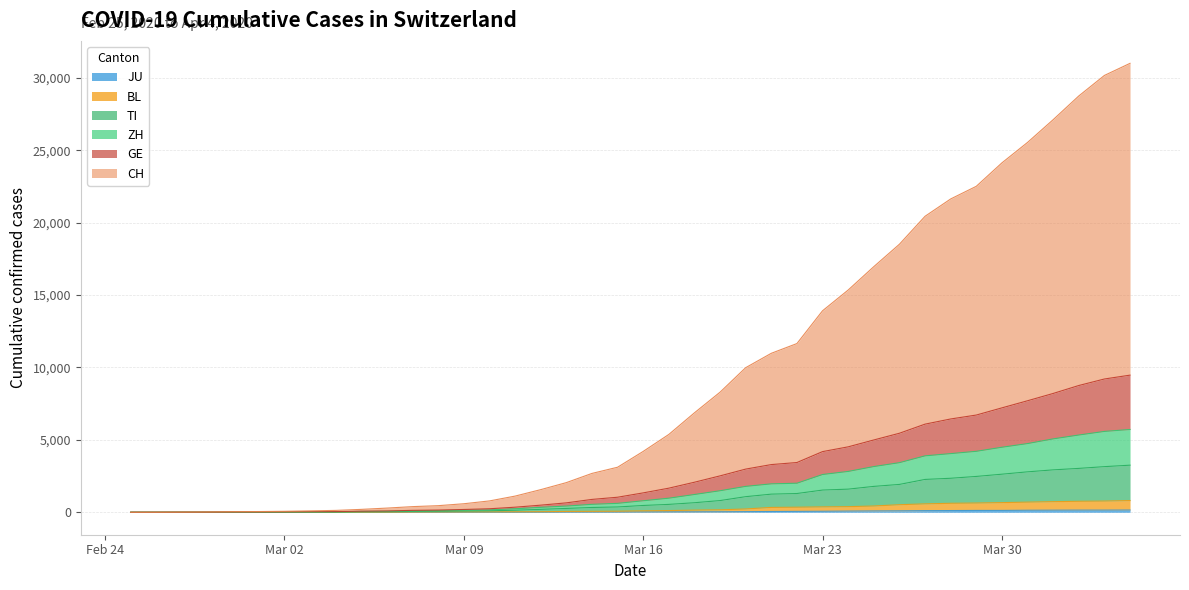

How many data points in JU are less than 25?

20